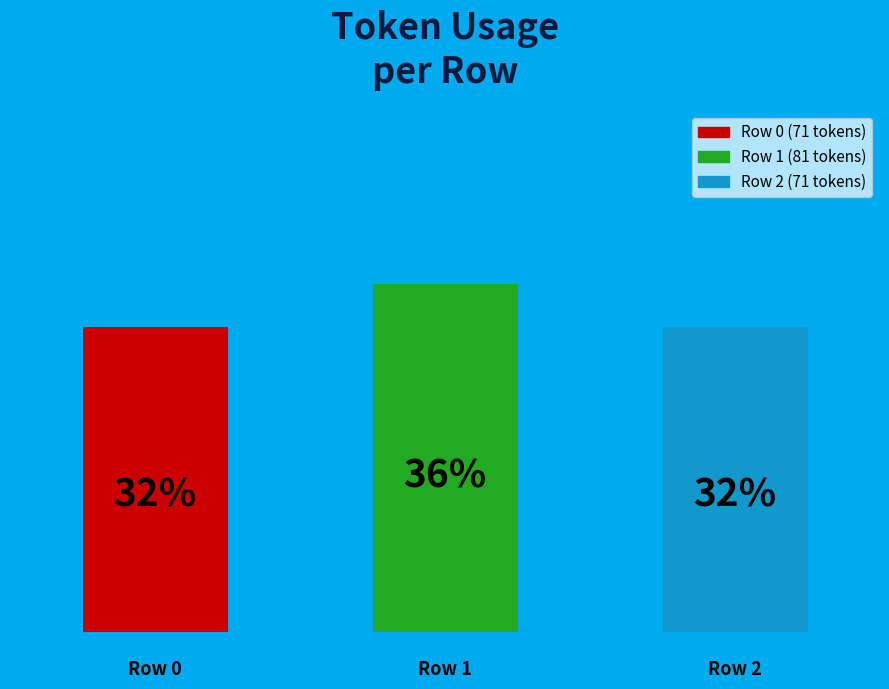

How many slices are in this pie chart?

3